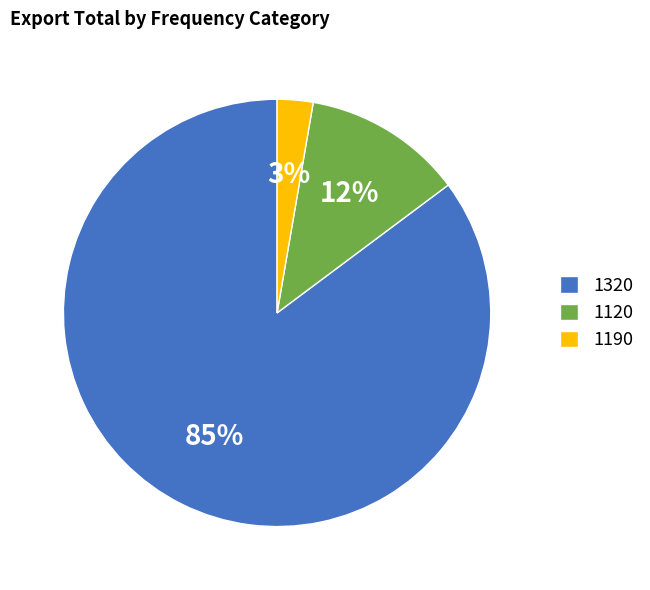

What is the smallest slice in the pie chart?

1190